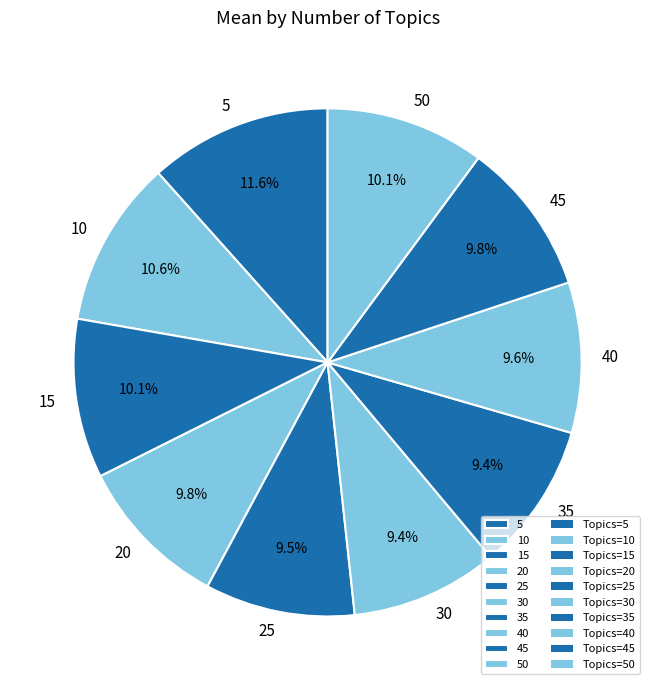

To the nearest percent, what is the difference between the 15 and 25 slice percentages?

1%